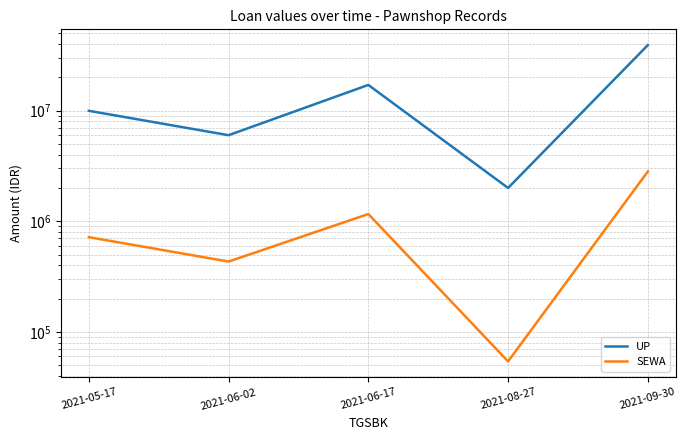

Reading left to right, extract all data points from this chart.

UP: 2021-05-17=9970000	2021-06-02=6000000	2021-06-17=17085000	2021-08-27=2000000	2021-09-30=39120000
SEWA: 2021-05-17=717840	2021-06-02=432000	2021-06-17=1162000	2021-08-27=54000	2021-09-30=2816640